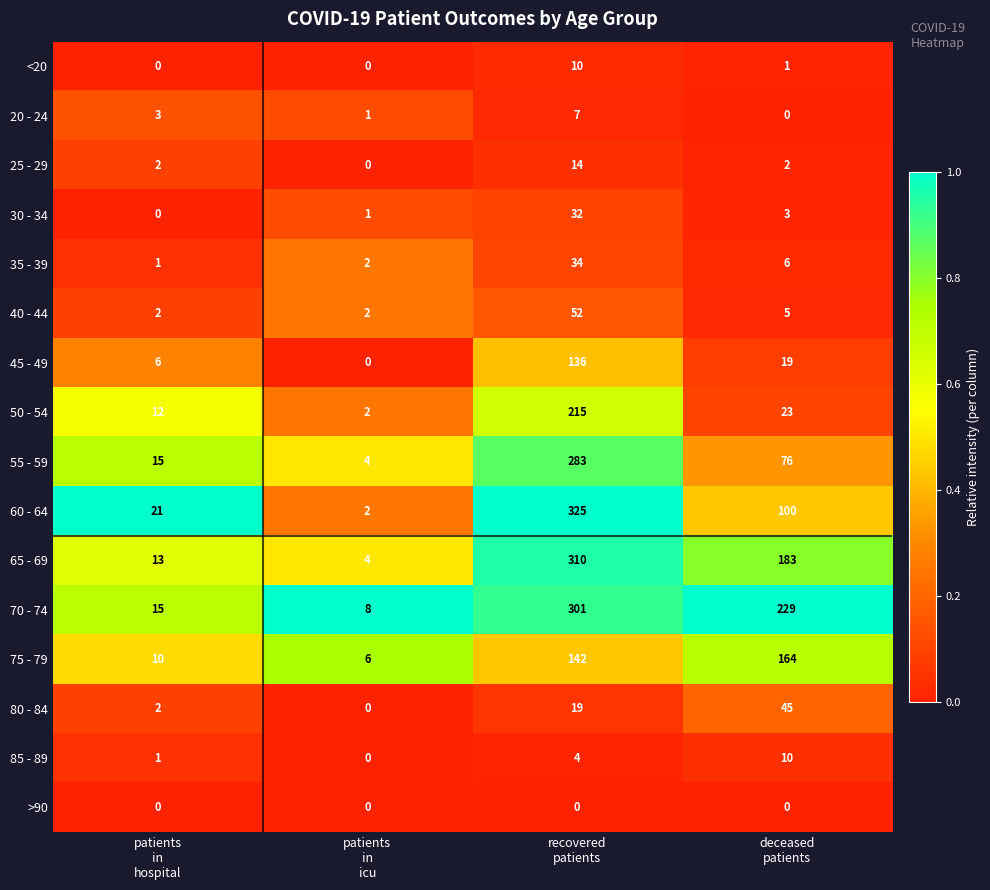

Which series has the largest total across all categories?

70 - 74